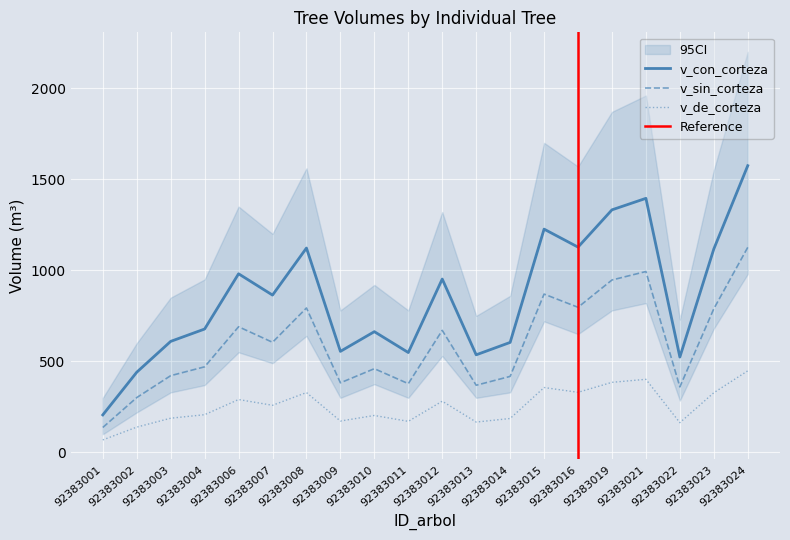

How many values in the v_de_corteza series are below 259?

10